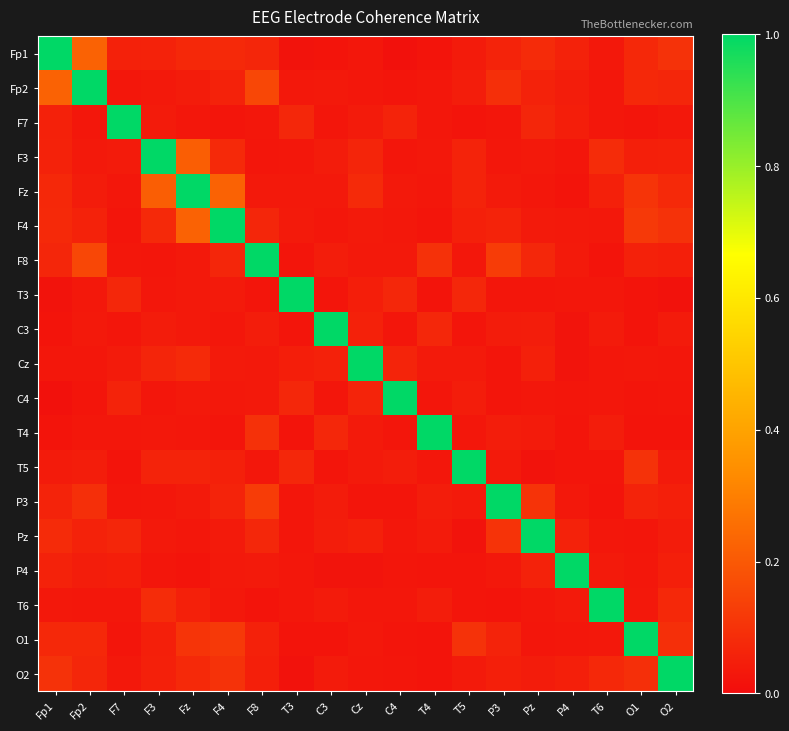

Rank the series at O2 from lowest to highest value.

T3, T4, C4, Cz, F7, T5, C3, Pz, P3, P4, F8, F3, Fp2, T6, Fz, O1, Fp1, F4, O2